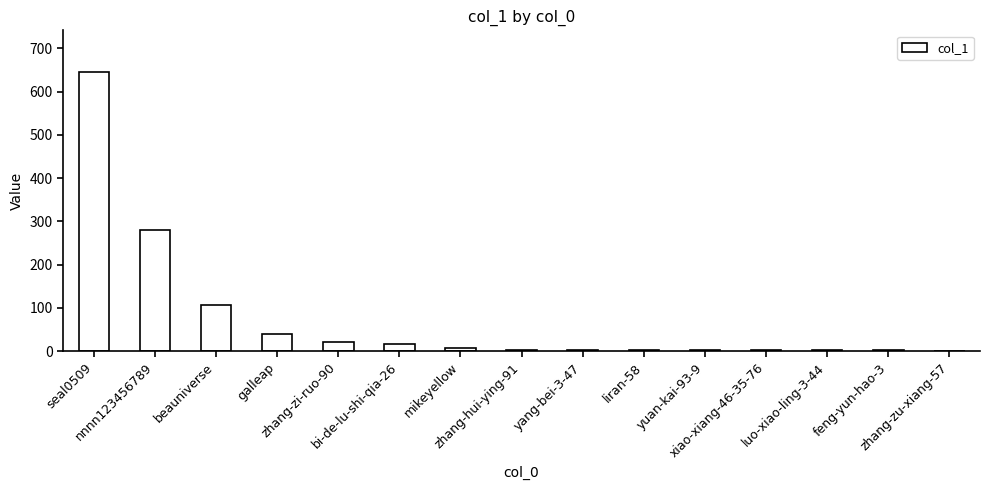

What is the maximum value shown in the chart?

645